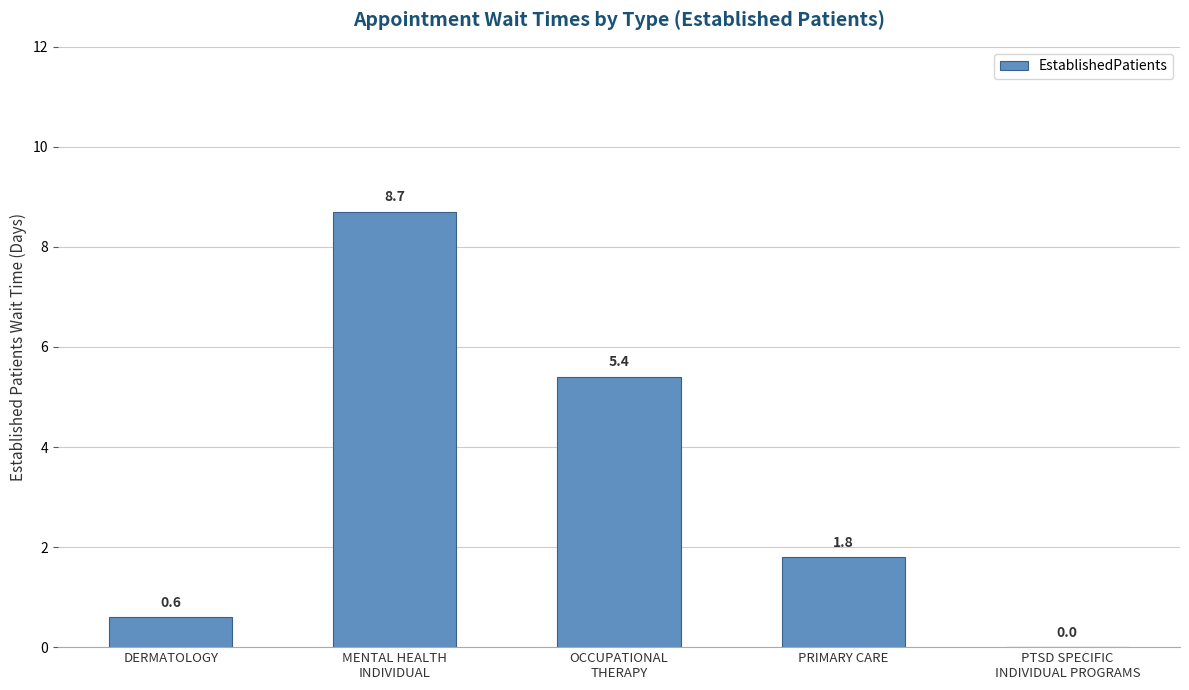

What is the greatest value displayed?

8.7